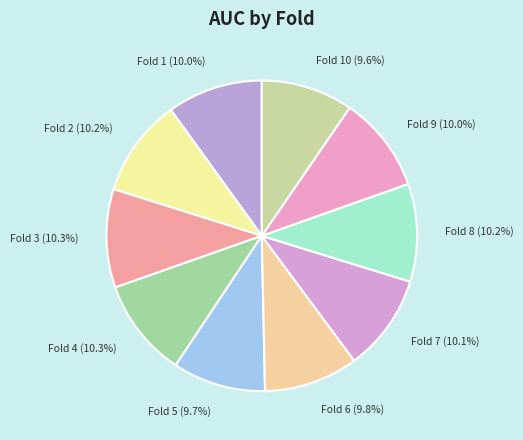

To the nearest percent, what is the difference between the largest and smallest slice percentages?

1%